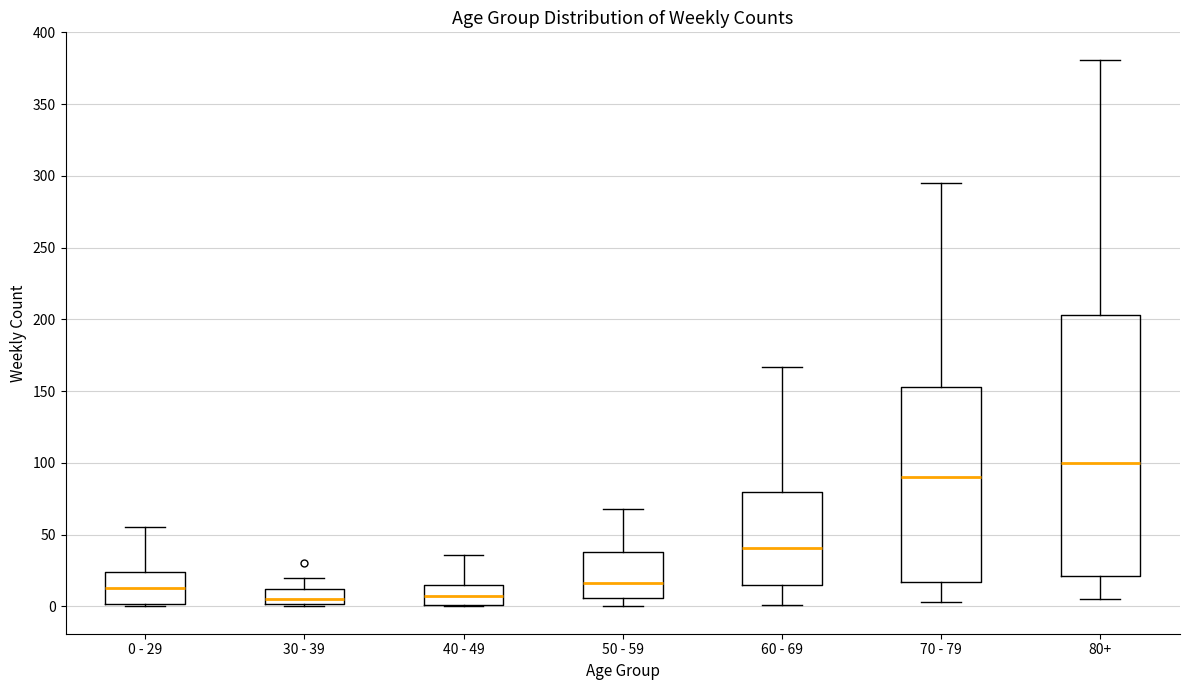

Reading left to right, read every box against the y-axis: the position of its median line, the range the box covers, and the ends of its whiskers. The values are not printed on the chart, so give them approximately, as read against the axis.

0 - 29: median 15, box 0 to 25, whiskers 0 (just below the box's lower edge) to 55
30 - 39: median 5, box 0 to 10, whiskers 0 (just below the box's lower edge) to 20
40 - 49: median 5, box 0 to 15, whiskers 0 to 35
50 - 59: median 15, box 5 to 40, whiskers 0 to 70
60 - 69: median 40, box 15 to 80, whiskers 0 to 165
70 - 79: median 90, box 15 to 155, whiskers 5 to 295
80+: median 100, box 20 to 205, whiskers 5 to 380